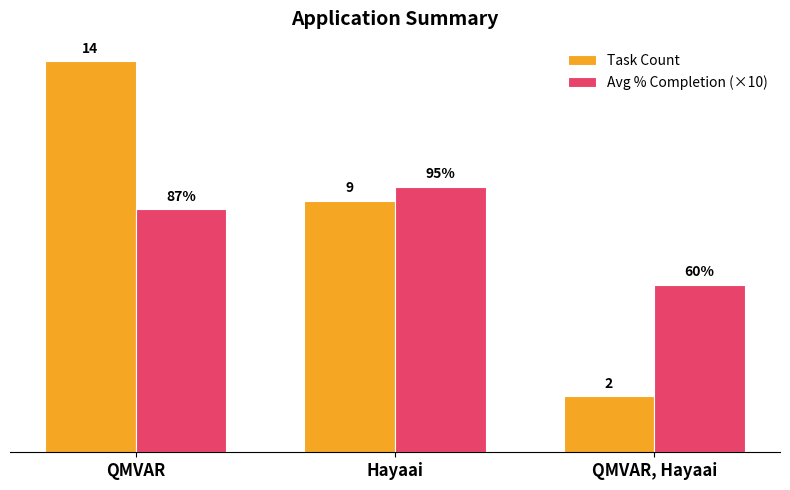

Which label corresponds to the smallest value in the chart?

QMVAR, Hayaai